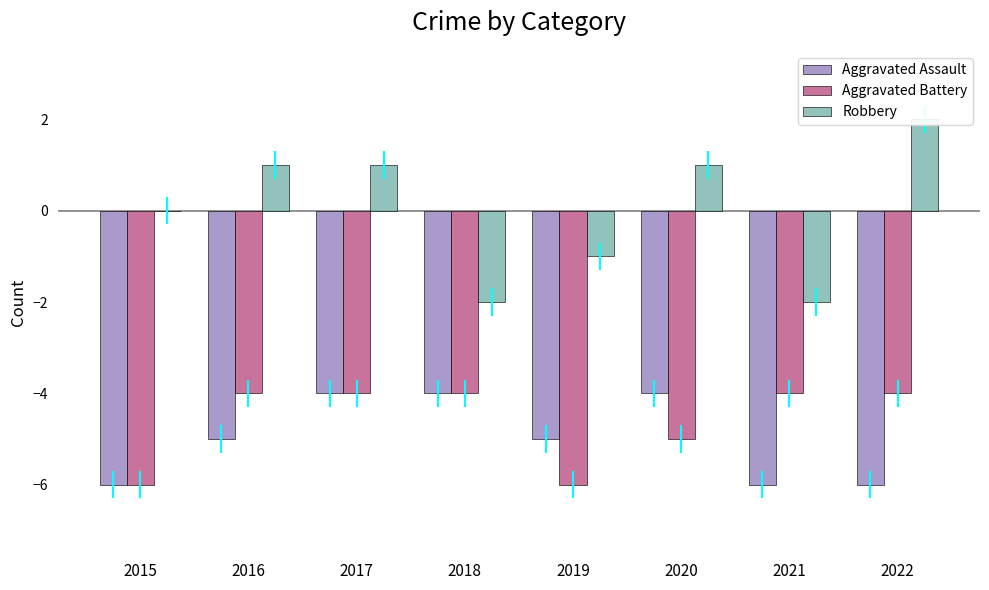

At which label does Robbery reach its peak?

2022